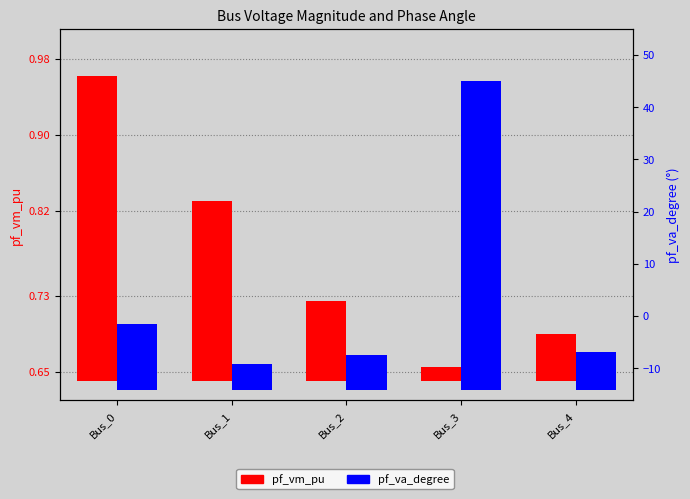

The value of pf_va_degree at Bus_1 is 8.7. True or false?

False